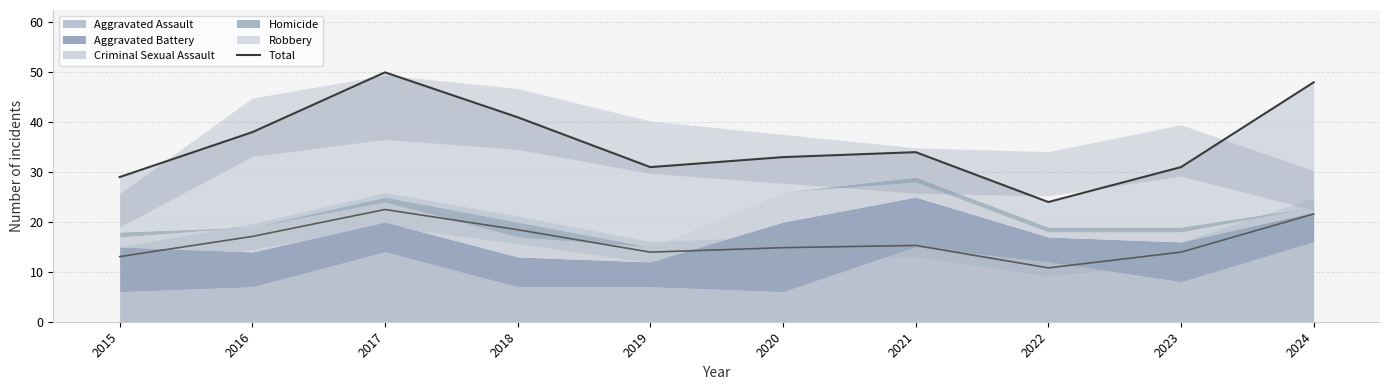

What is the change in value from 2016 to 2020?

-5